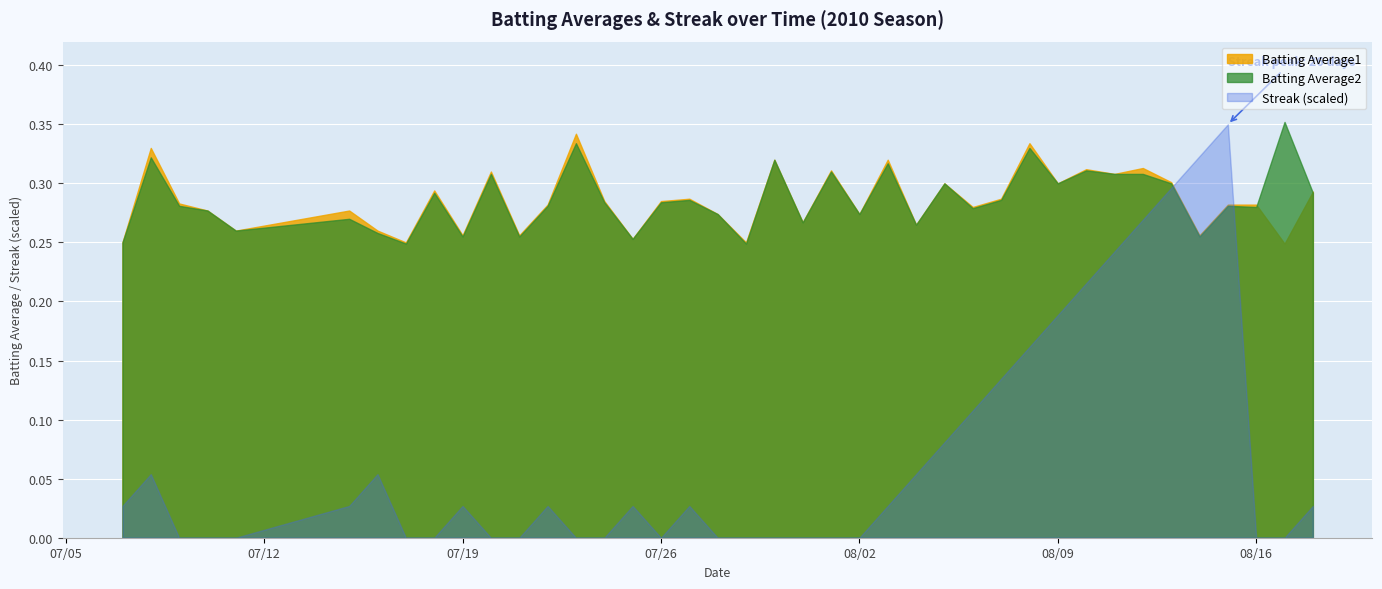

Which series has the widest spread of values?

Streak (scaled)